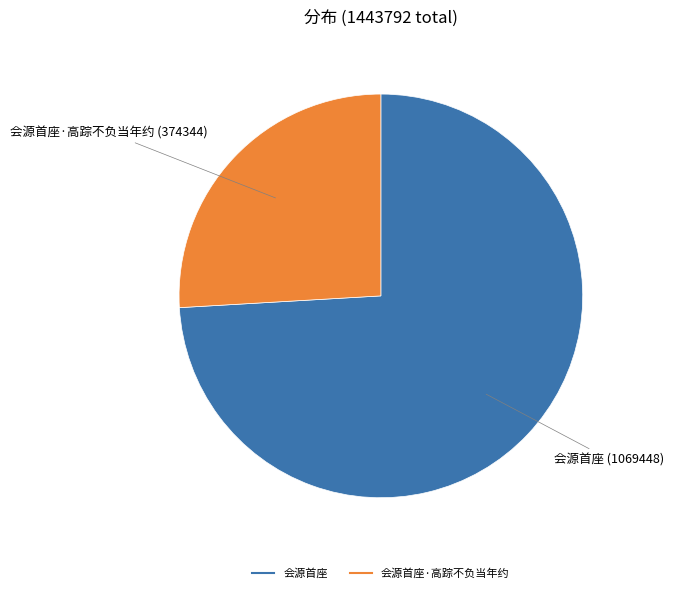

Is there a majority slice in this chart?

Yes